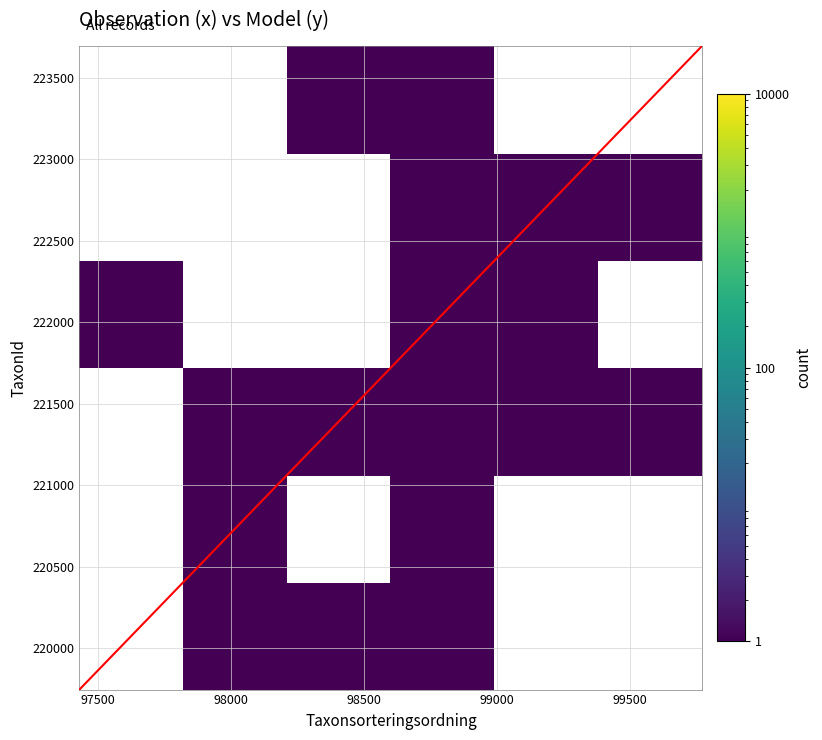

Reading left to right, transcribe all the data shown in this chart.

84121741: 99674	222467
84121764: 98579	223597
84121762: 98682	219847
84121765: 98563	220093
84121763: 98680	221952
84121778: 97530	221945